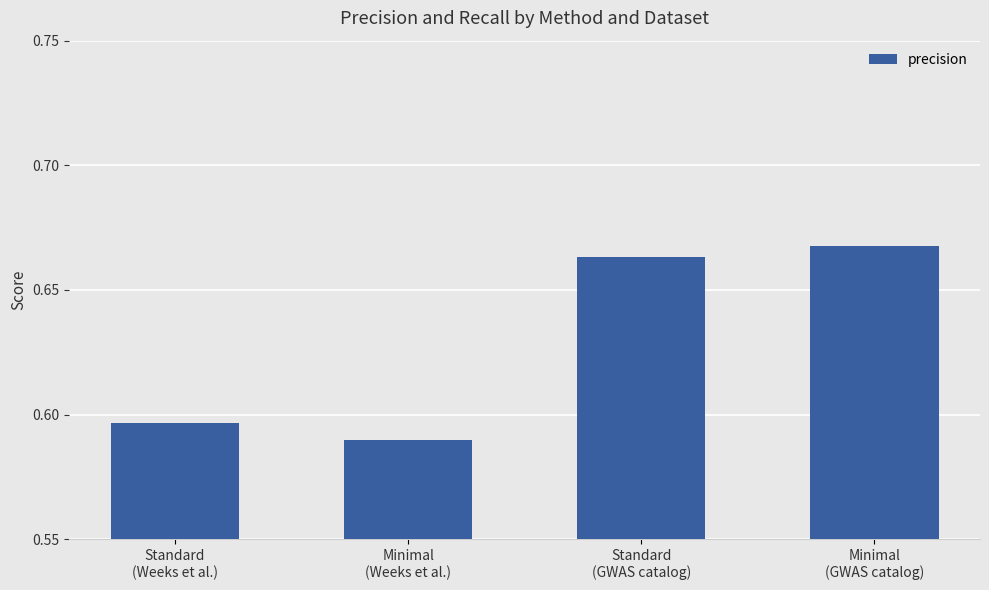

Where is the data nearest to the value 0?

Minimal
(Weeks et al.)